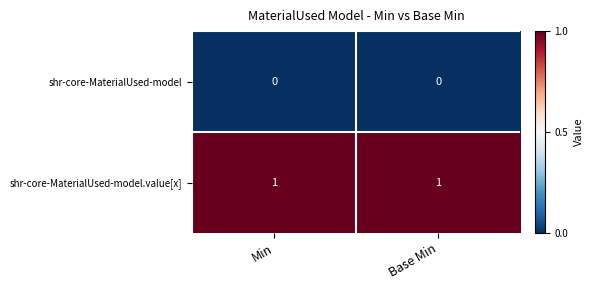

Reading left to right, extract all data points from this chart.

shr-core-MaterialUsed-model: Min=0	Base Min=0
shr-core-MaterialUsed-model.value[x]: Min=1	Base Min=1